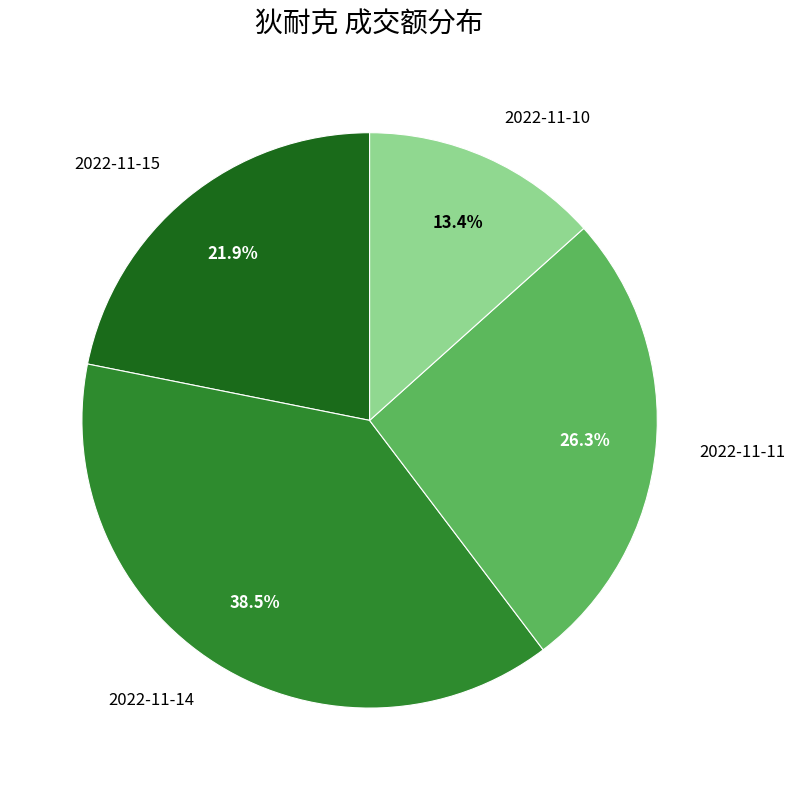

Does any single category account for the majority?

No